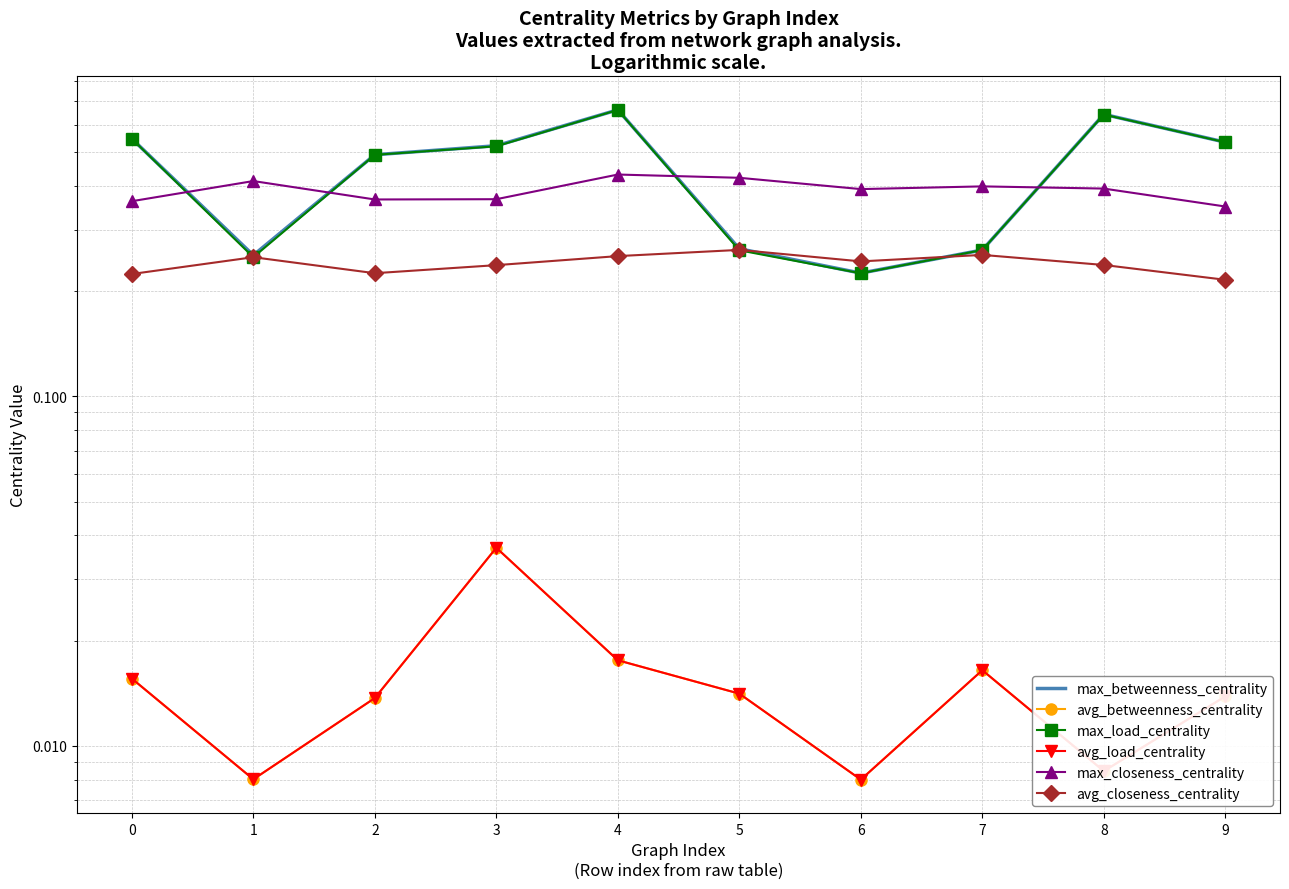

Is it true that max_closeness_centrality equals 0.2 at 1?

False